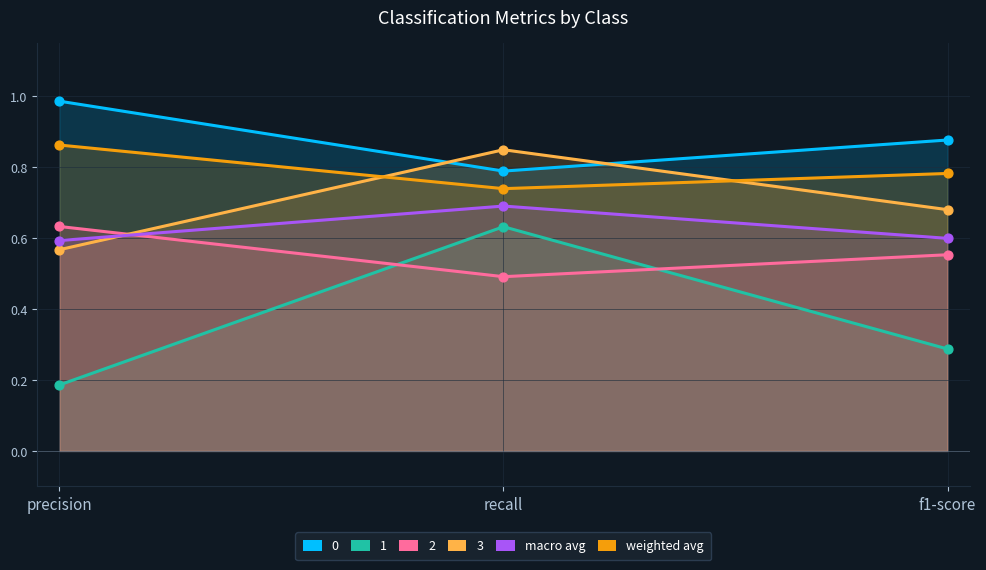

Which series contains the lowest Y value?

1